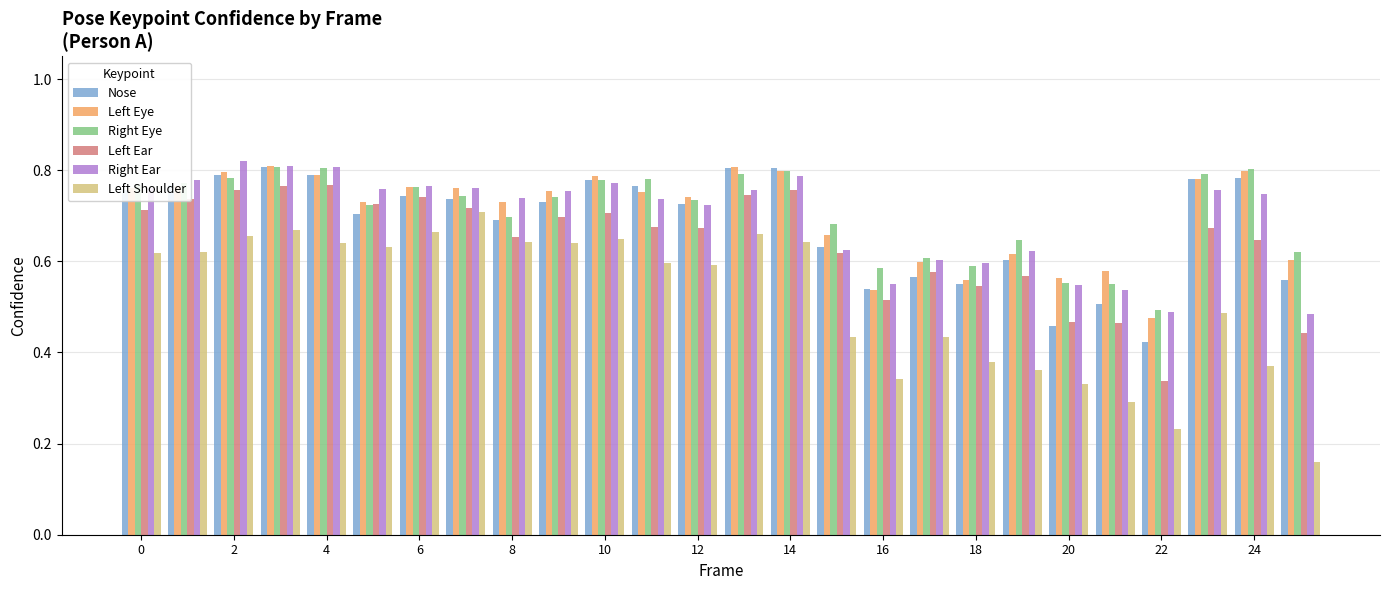

At how many categories does at least one series exceed 0?

26